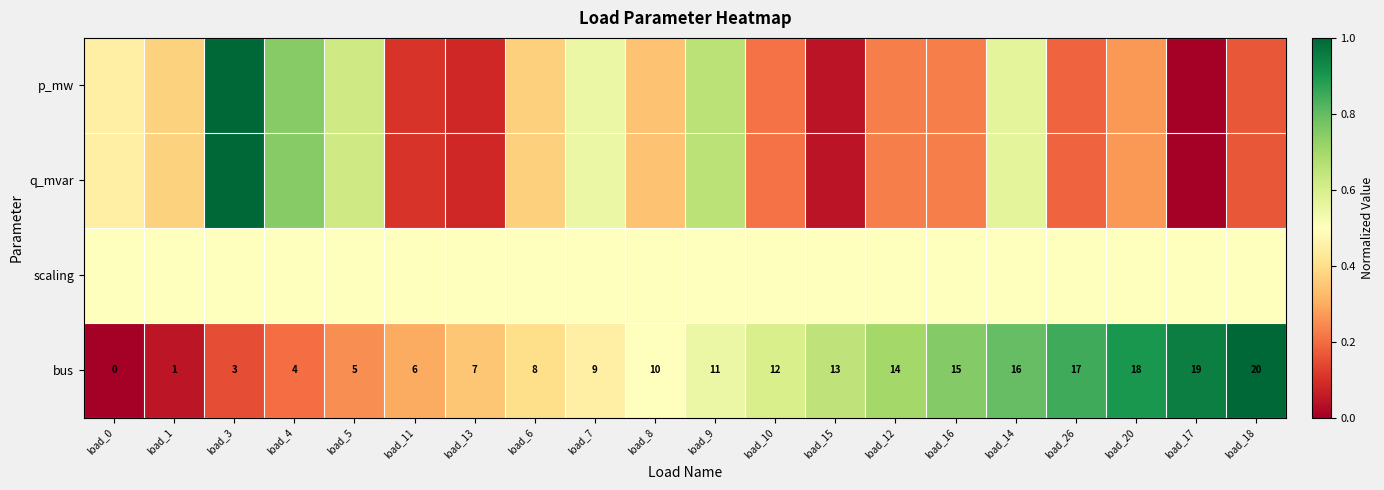

What is the sum of all bus values?

10.4